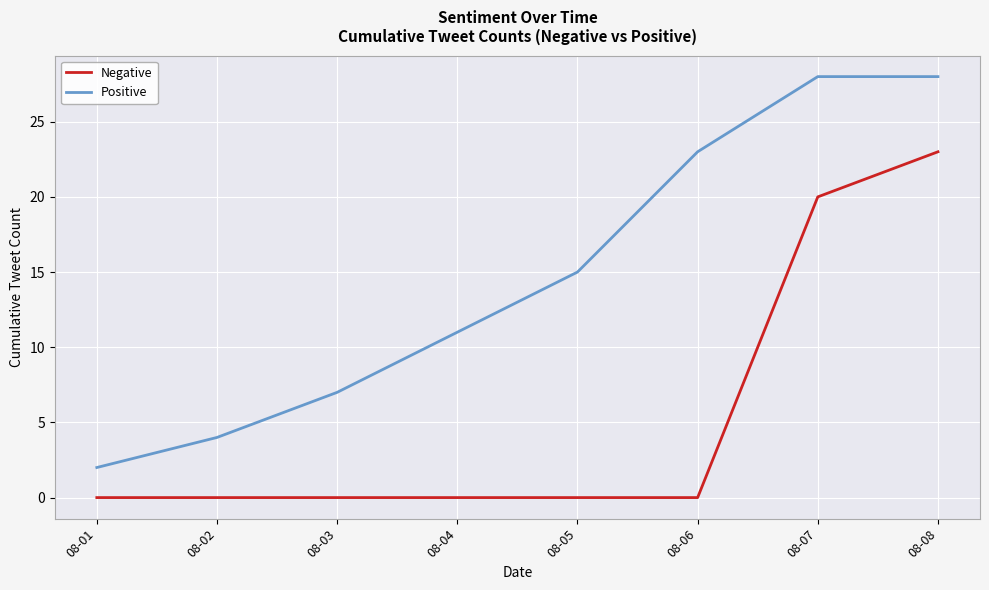

Rank the series by their average value, from highest to lowest.

Positive, Negative